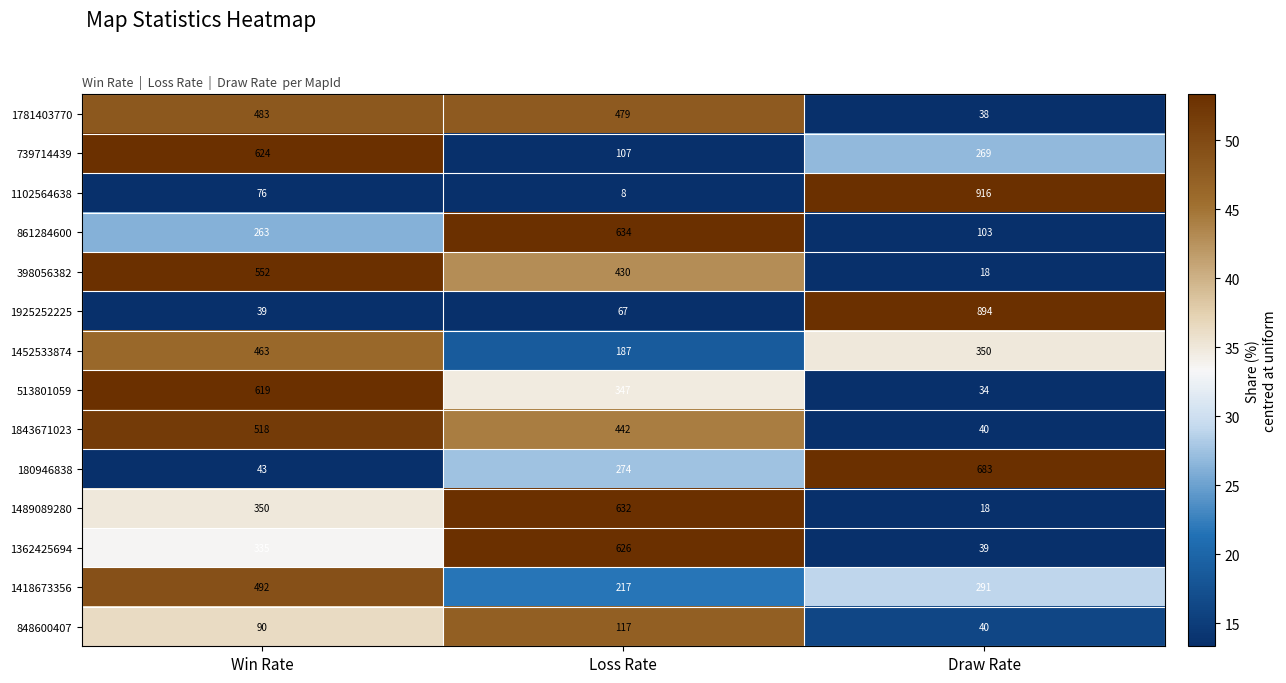

At which category is the sum across all series the highest?

Win Rate